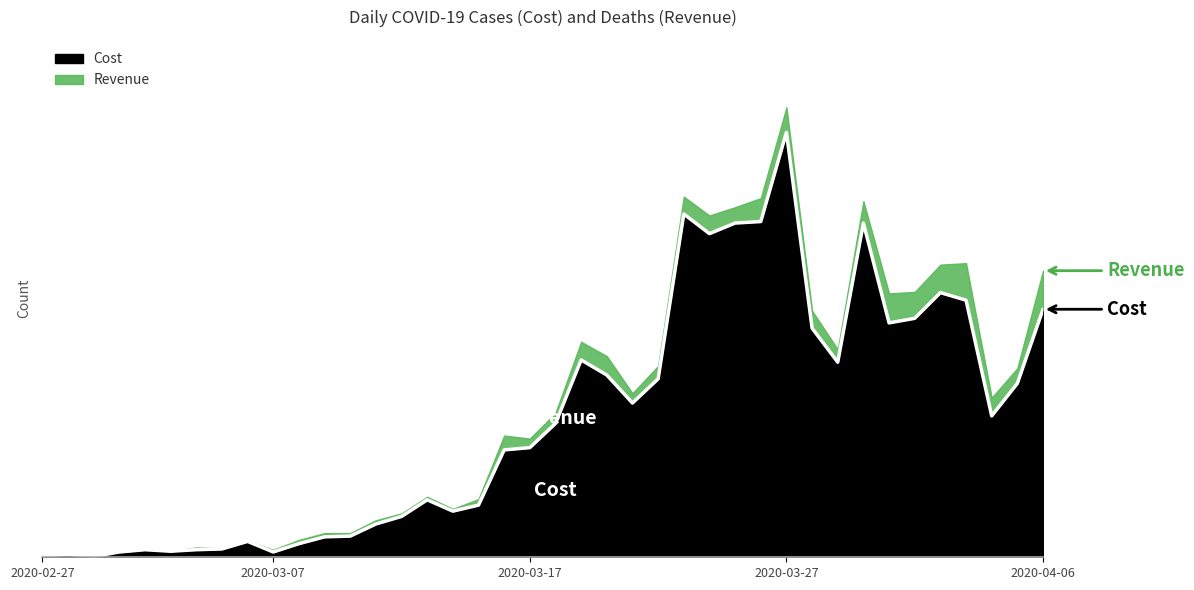

Which category has the highest value across all series?

2020-03-27